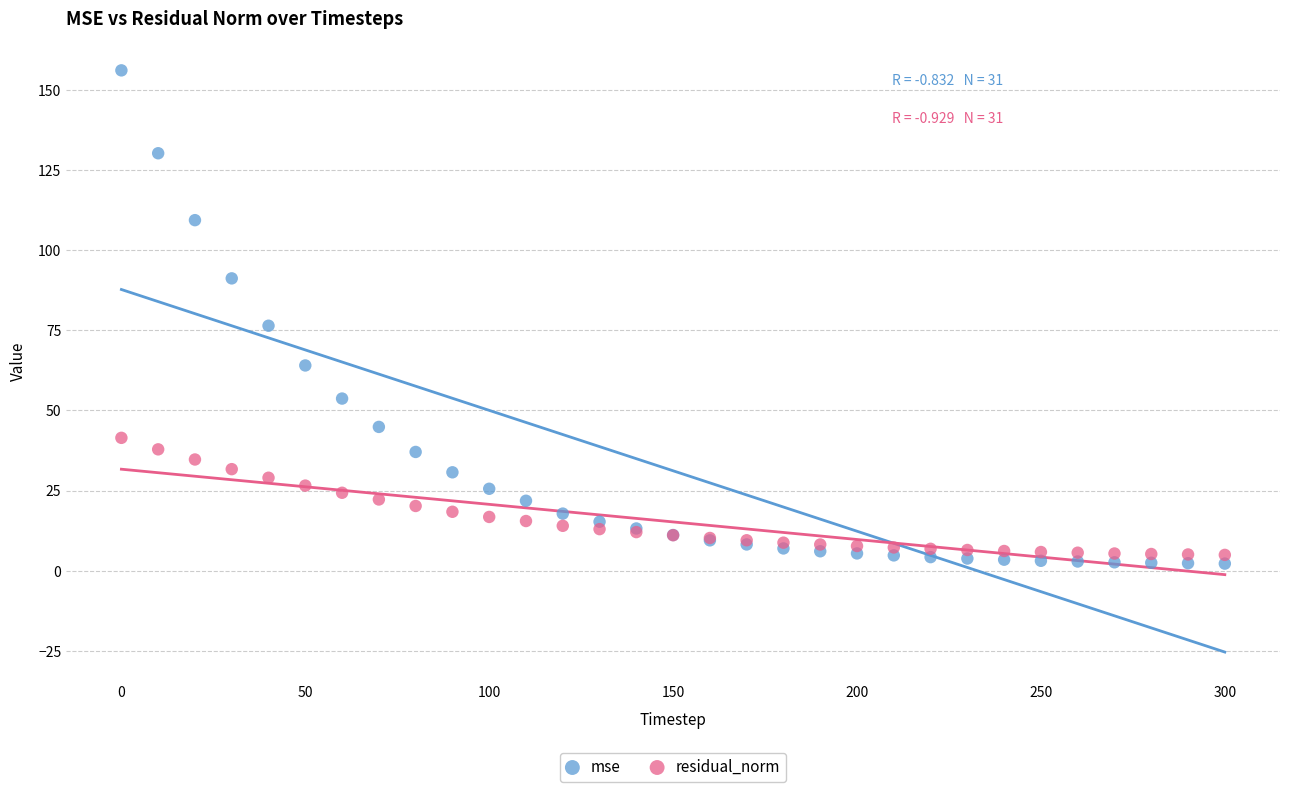

What is the X range (max minus min) for the scatter plot?

300.0